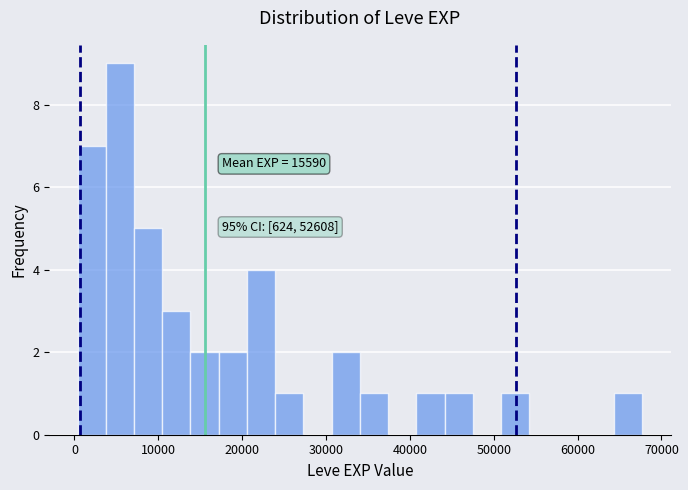

Read against the x-axis, roughly where is the centre of the tallest bar?

5000